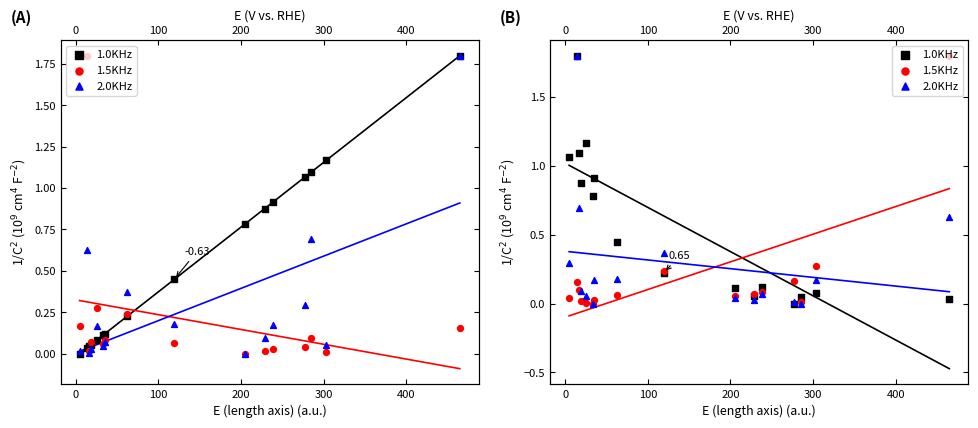

Which series contains the highest Y value?

1.0KHz